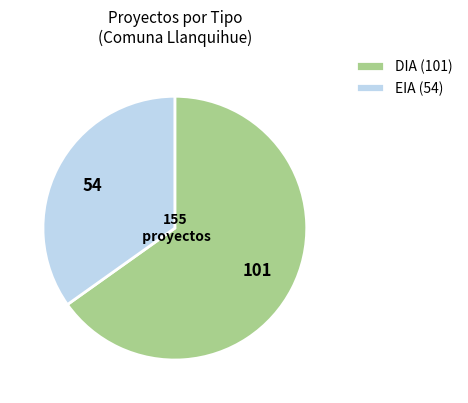

Does EIA account for over 50% of the chart?

No